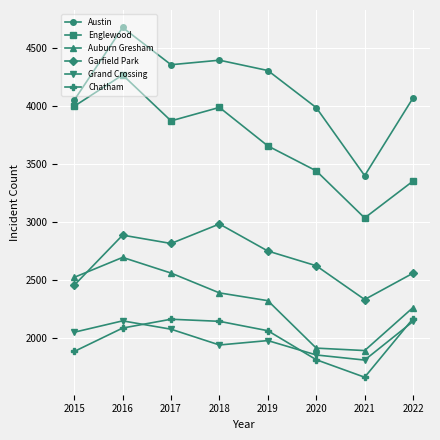

True or false: Chatham and Austin cross at least once.

False